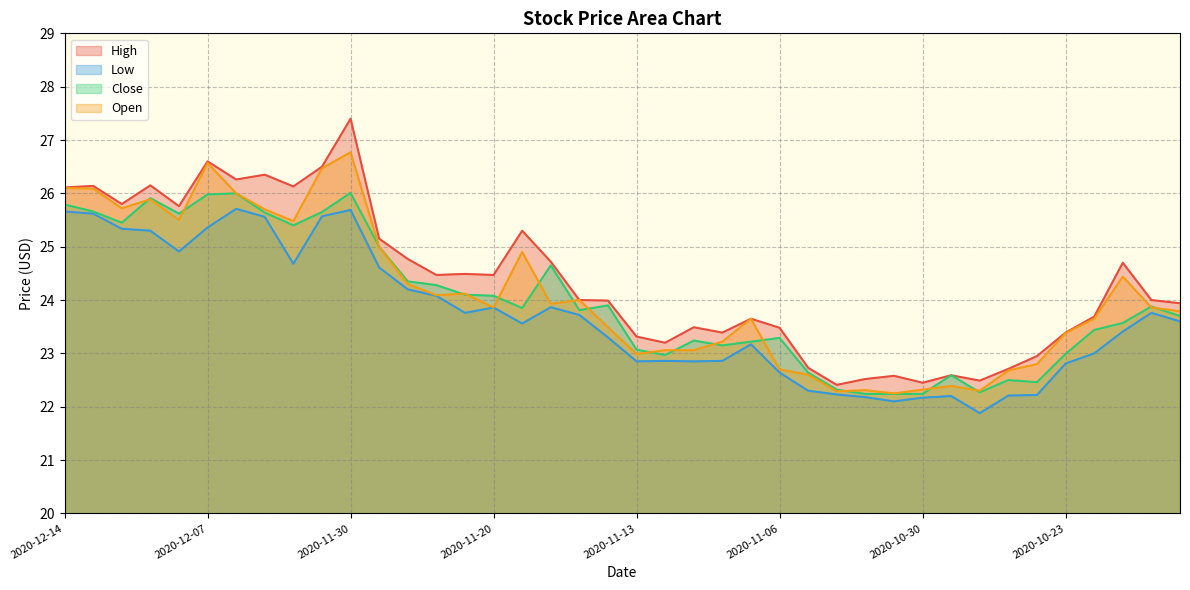

How many categories are shown in the chart?

40